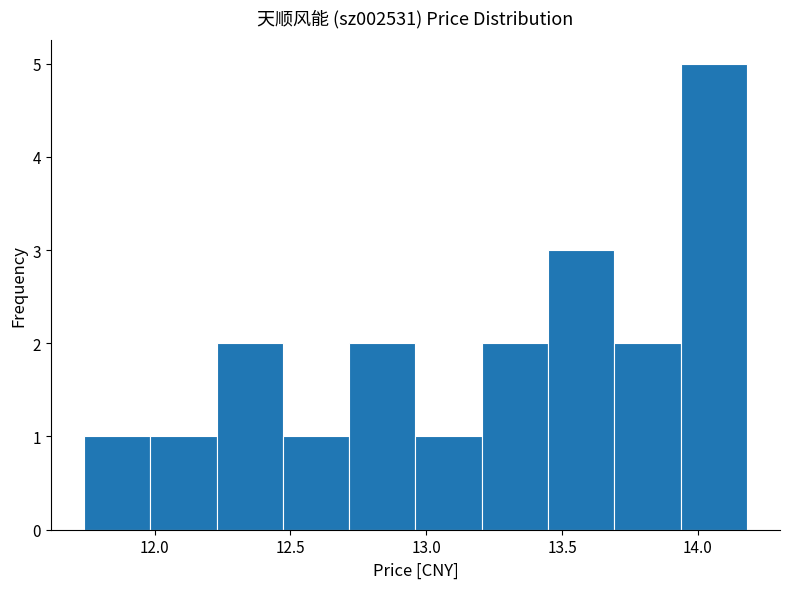

How tall is the bar that spans 11.75 to 12.00 on the x-axis? Neither the bar edges nor the heights are printed on the chart, so give them approximately, as read against the axes.

1